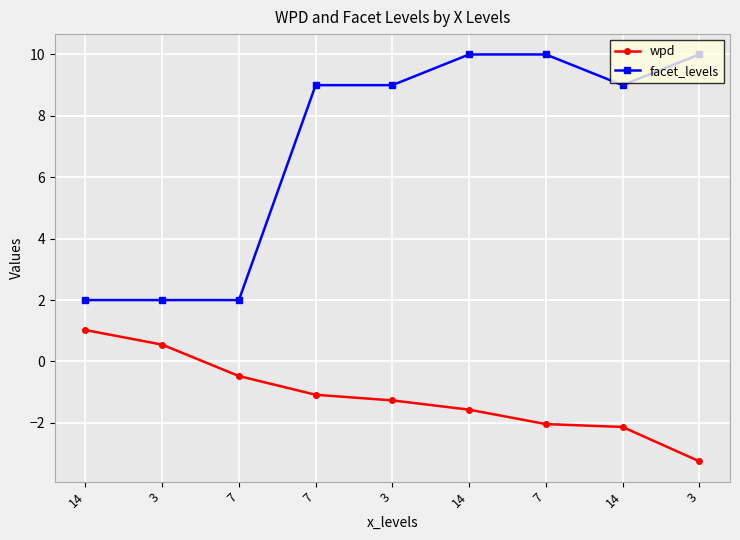

Which category has the lowest value across all series?

3